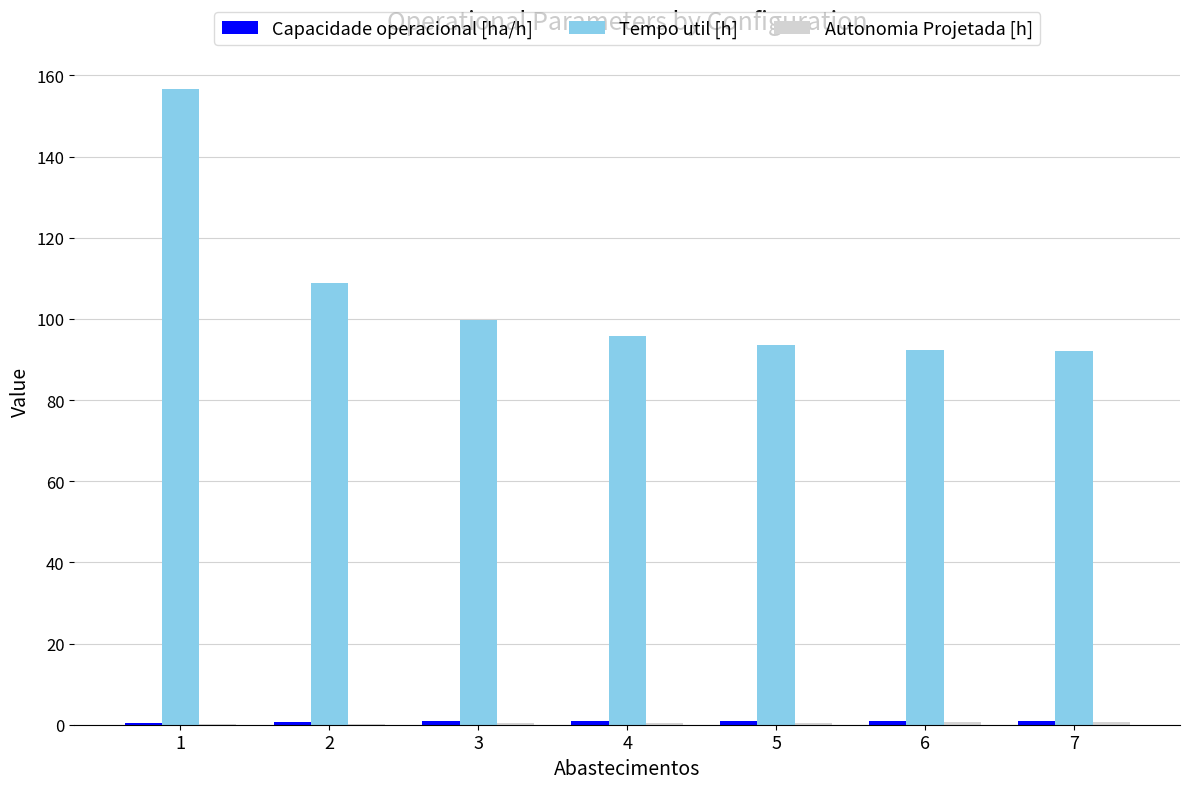

The Tempo util [h] series shows 93.5 at 5. True or false?

True